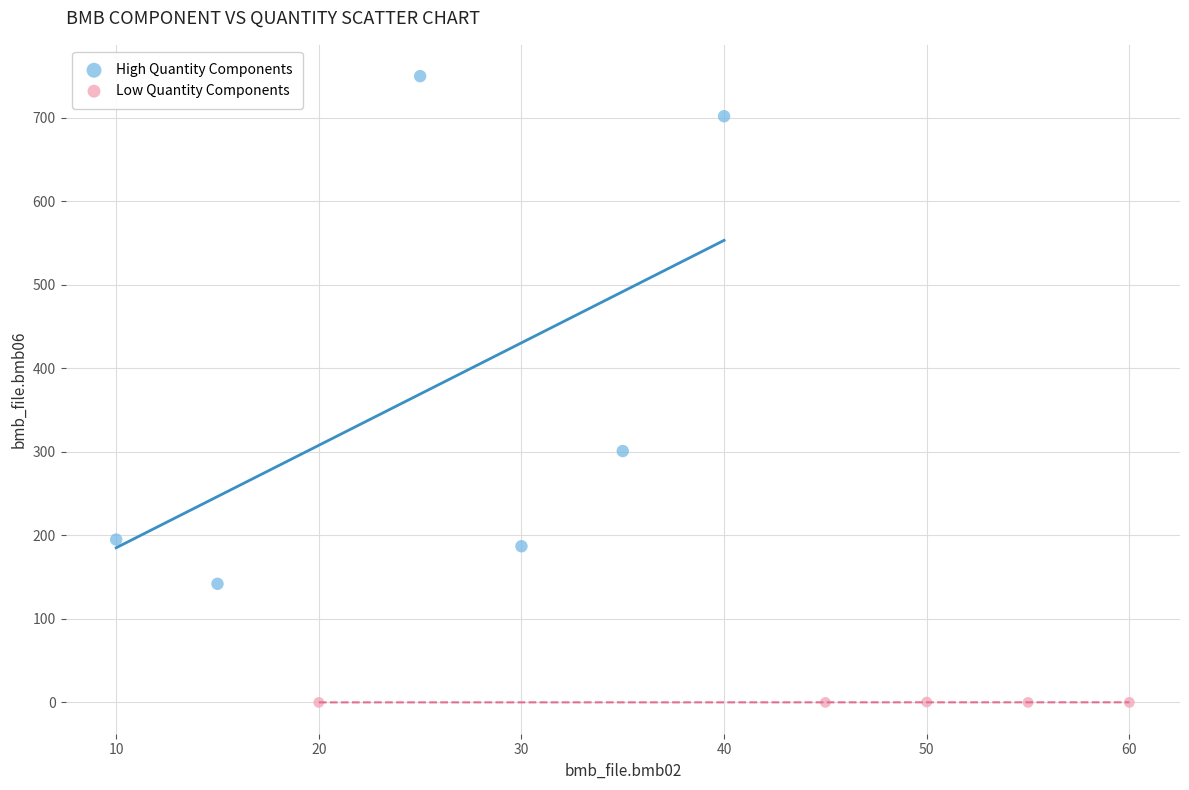

Which series contains the lowest Y value?

Low Quantity Components